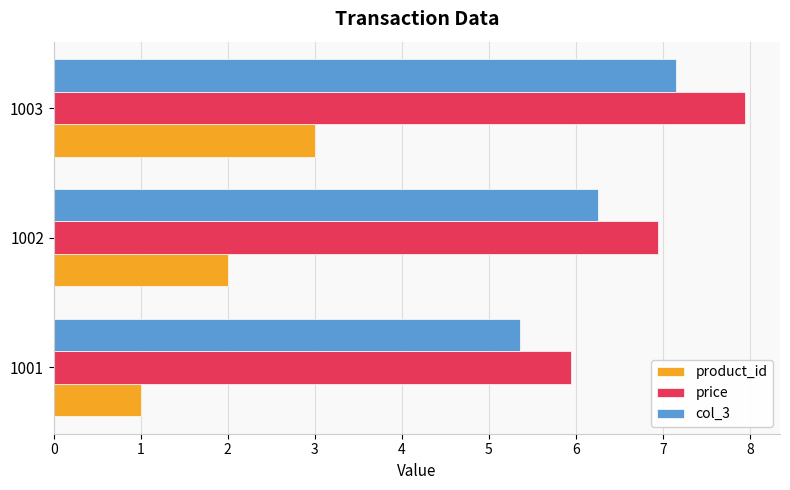

What is the sum of all product_id values?

6.0